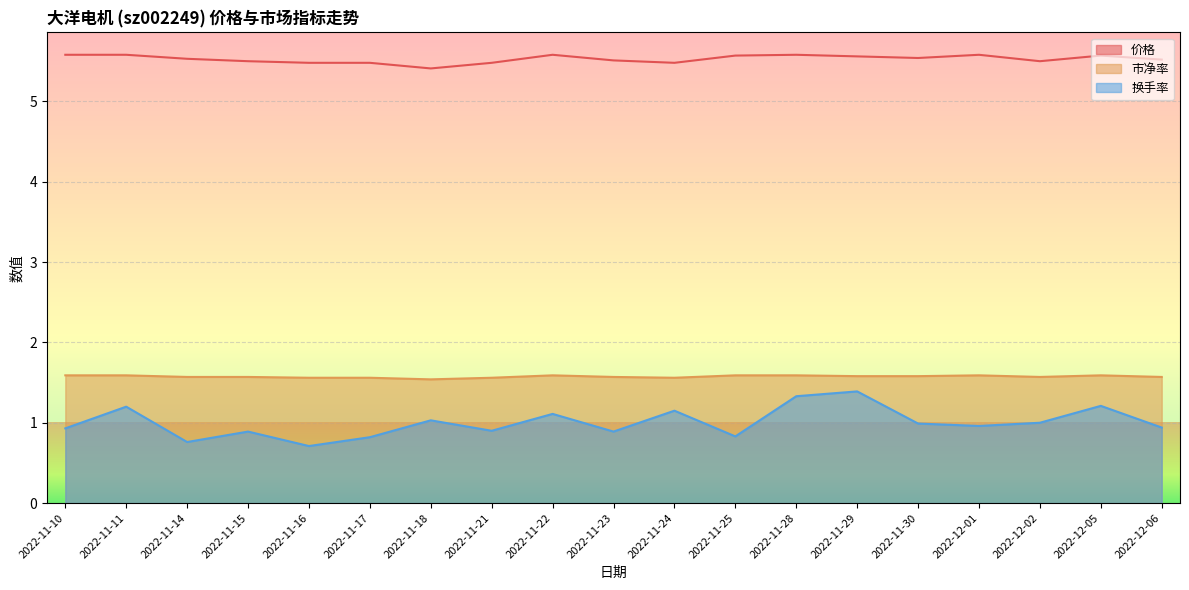

What is the spread (max minus min) of values at 2022-11-11?

4.4